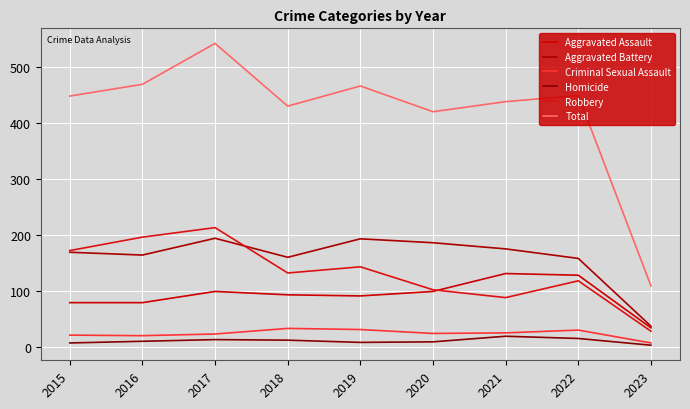

What is the difference between the Aggravated Battery values at 2020 and 2021?

11